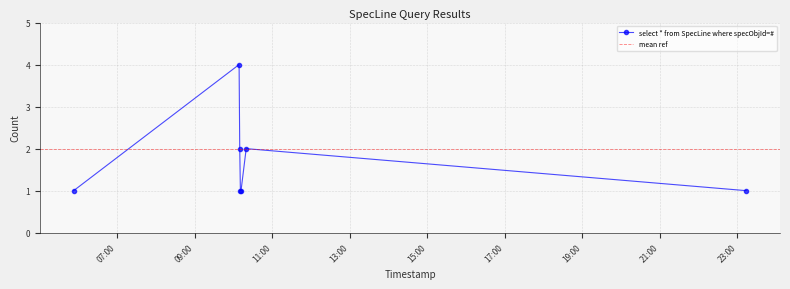

How many values are between 1 and 2?

6